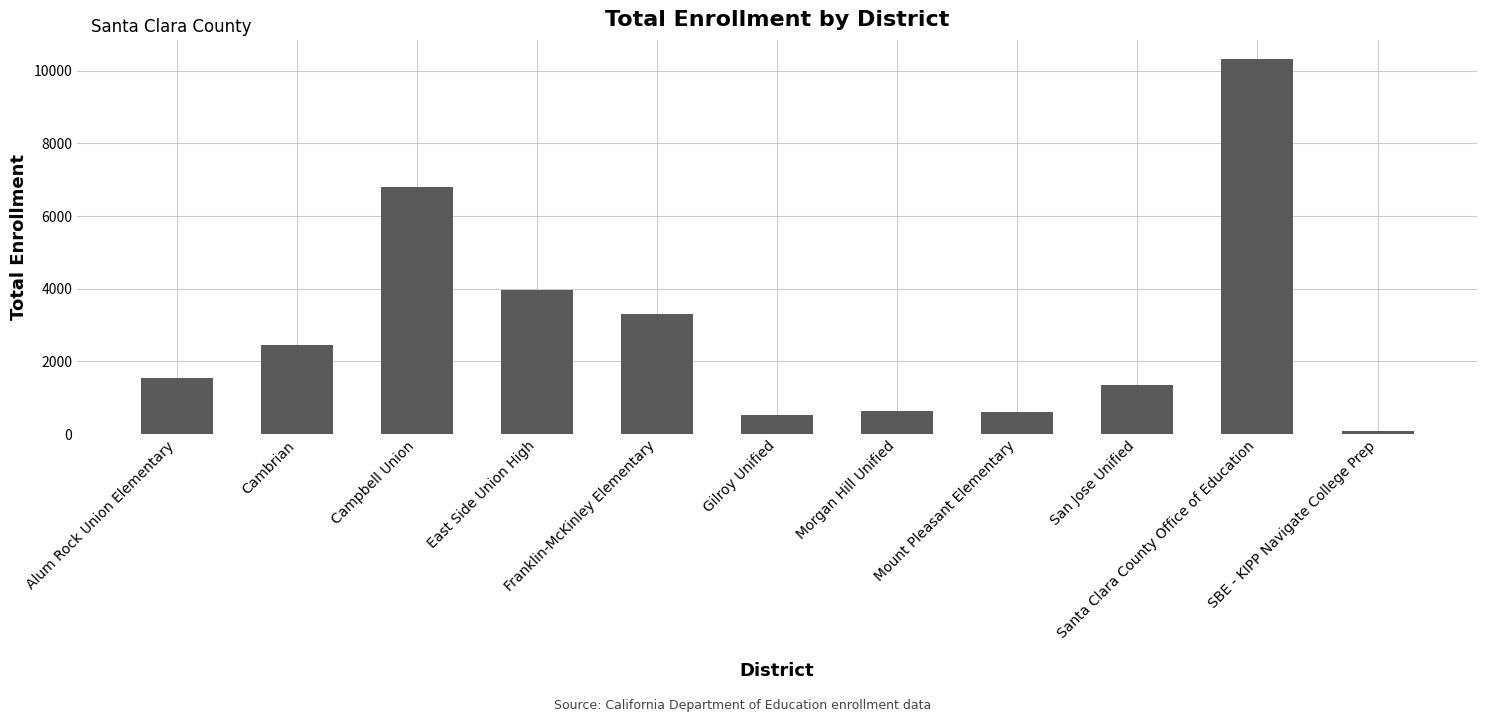

What is the average value?

2874